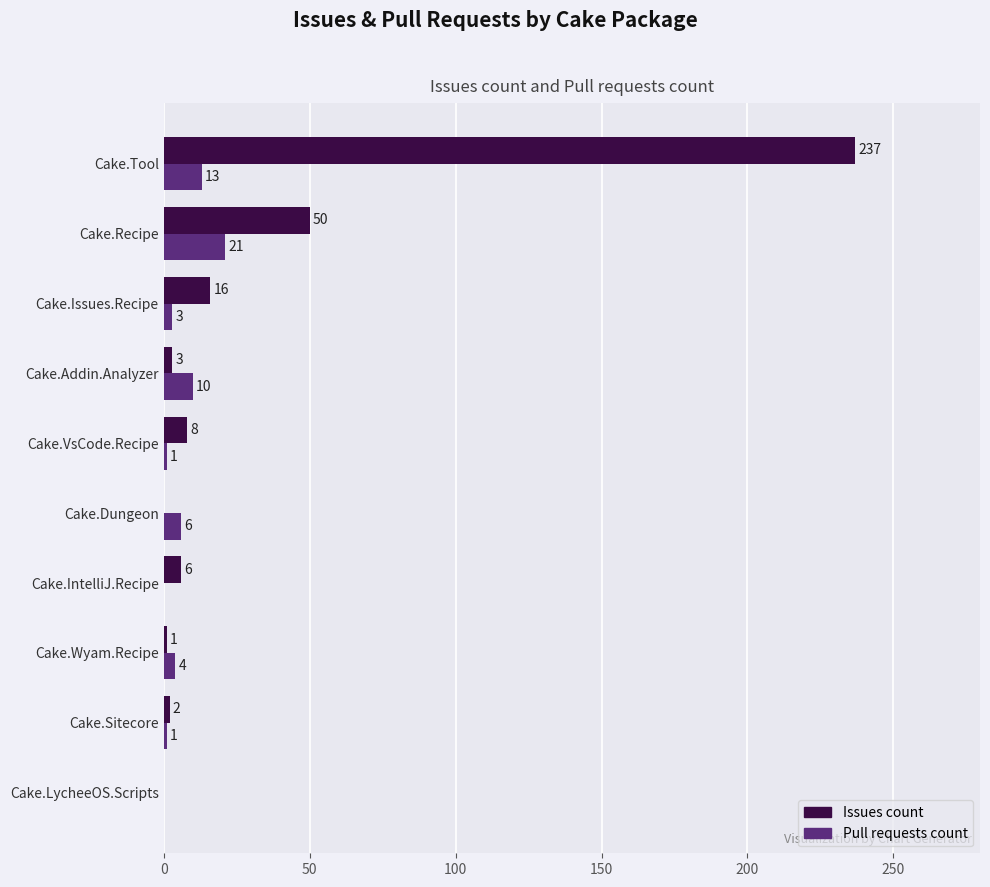

Which series changed the most between Cake.Dungeon and Cake.Issues.Recipe?

Issues count